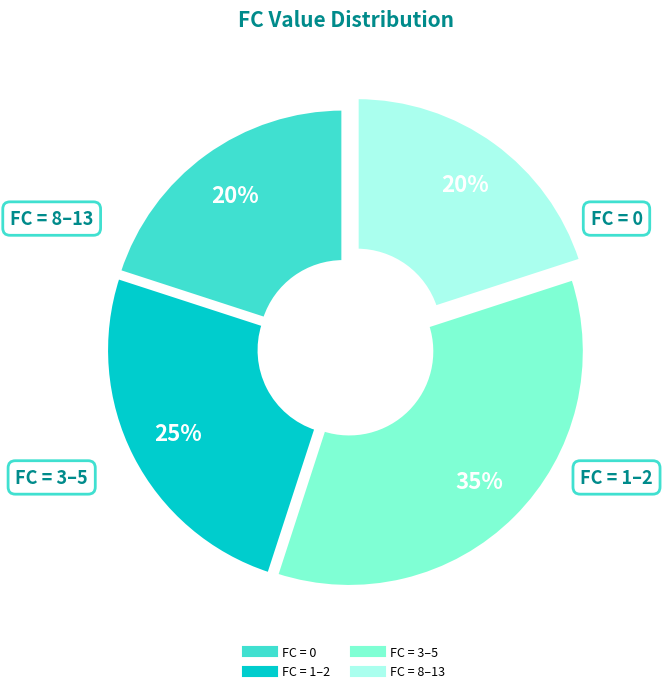

Does any single category account for the majority?

No